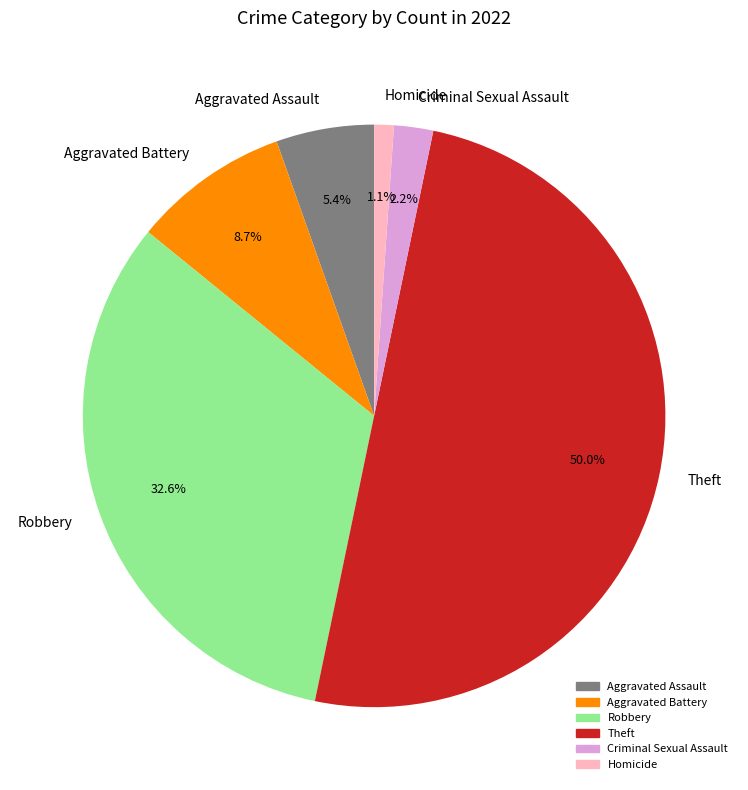

Does Aggravated Battery represent more than half of the total?

No